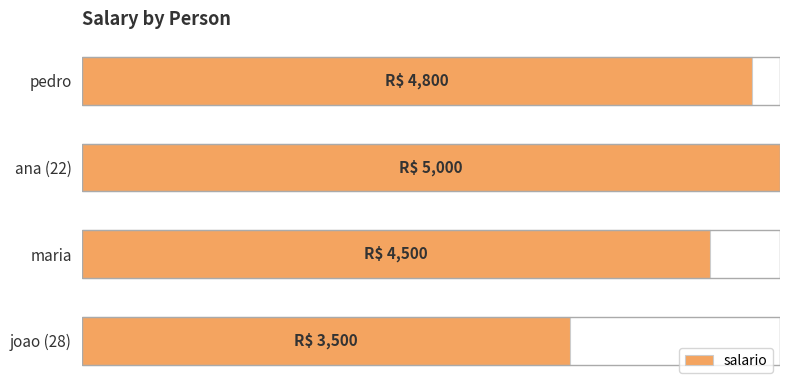

What is the maximum value shown in the chart?

5000